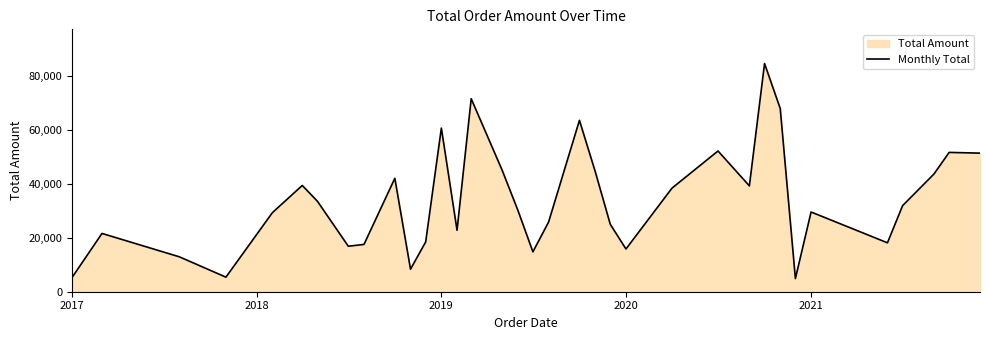

What is the difference between the maximum and minimum values?

79847